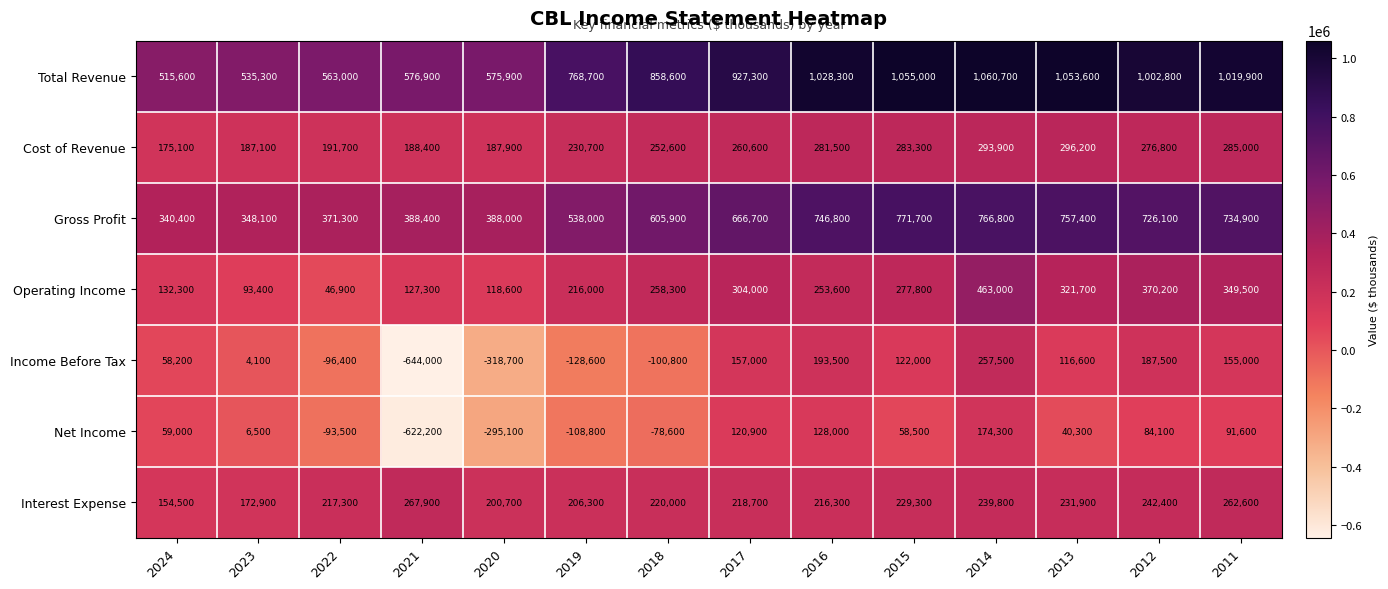

What is the difference between the maximum and minimum values in the Income Before Tax series?

901500